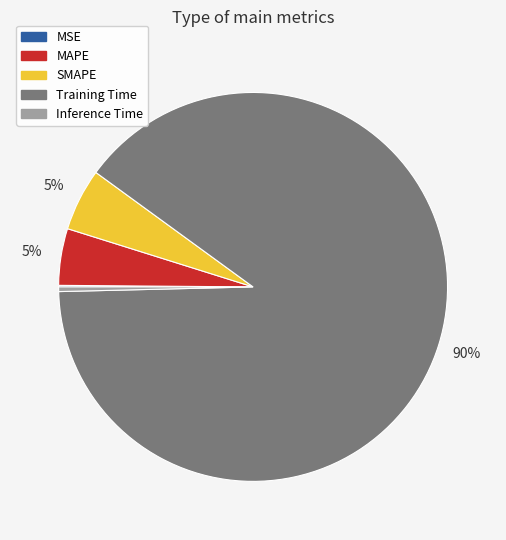

Which slice is the largest?

Training Time